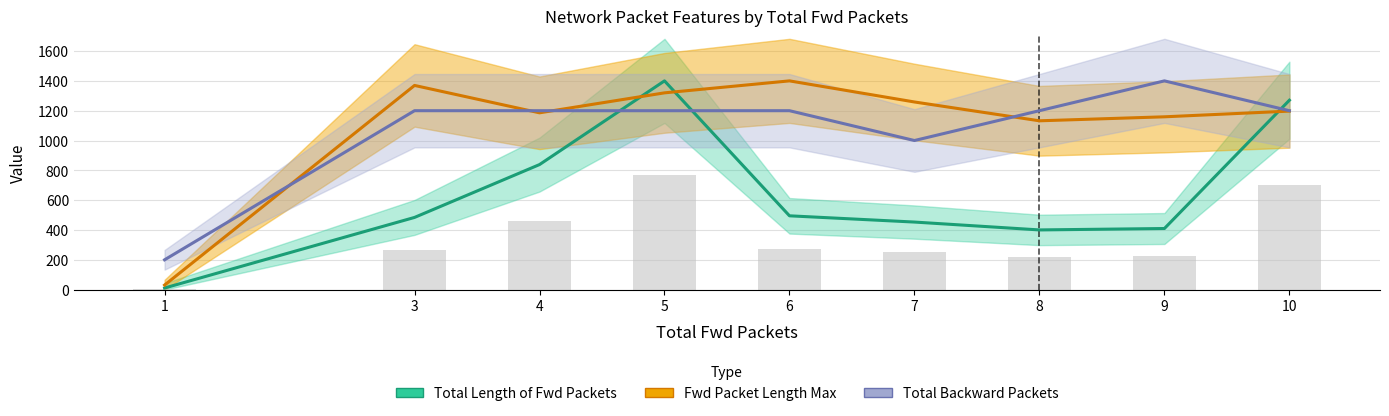

What is the difference between the maximum and minimum values in the Fwd Packet Length Max series?

1369.4